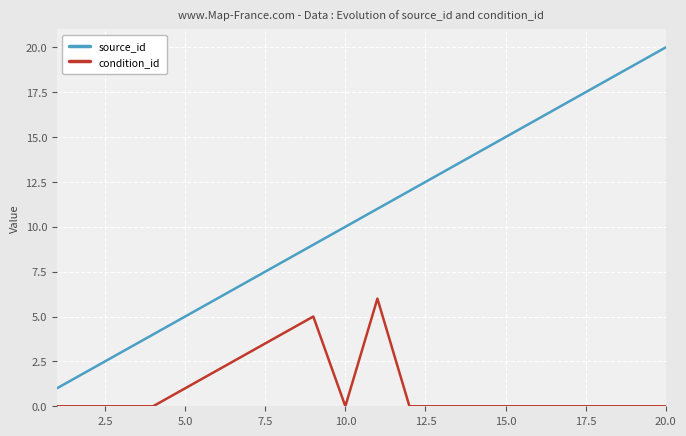

What is the highest value of the source_id series?

20